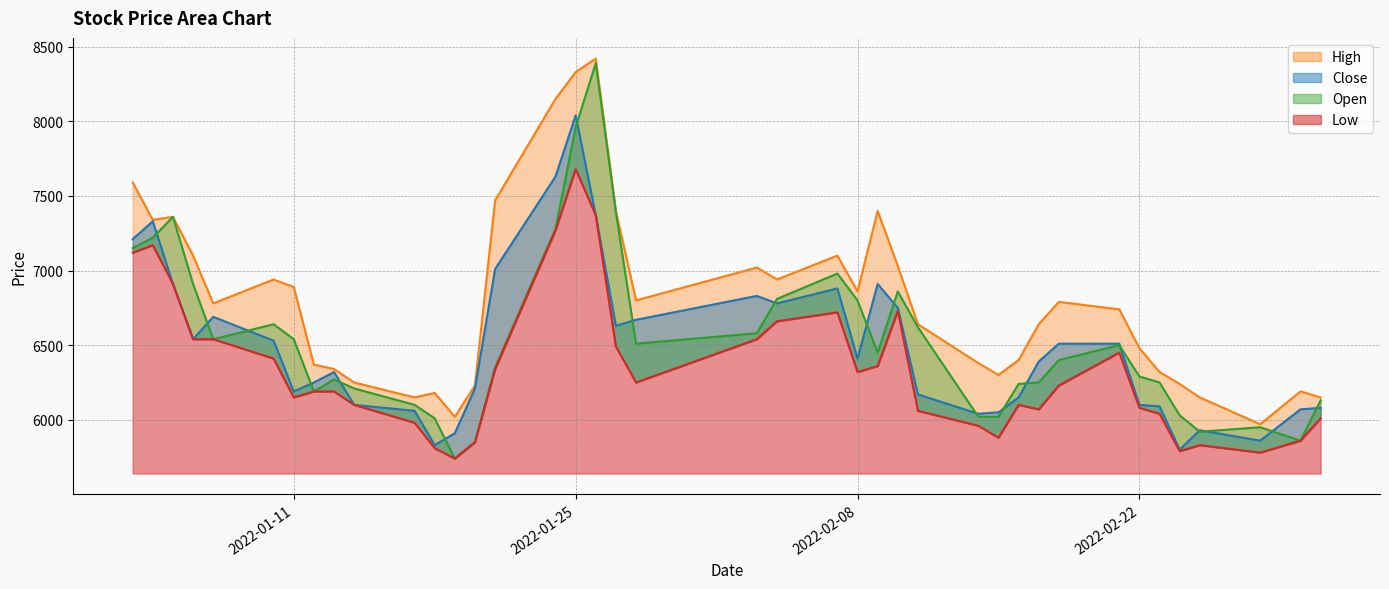

Reading left to right, transcribe all the data shown in this chart.

Open: 2022-01-03=7150	2022-01-04=7220	2022-01-05=7360	2022-01-06=6910	2022-01-07=6540	2022-01-10=6640	2022-01-11=6540	2022-01-12=6190	2022-01-13=6270	2022-01-14=6210	2022-01-17=6100	2022-01-18=6010	2022-01-19=5740	2022-01-20=5850	2022-01-21=6350	2022-01-24=7280	2022-01-25=7960	2022-01-26=8390	2022-01-27=7390	2022-01-28=6510	2022-02-03=6580	2022-02-04=6810	2022-02-07=6980	2022-02-08=6800	2022-02-09=6450	2022-02-10=6860	2022-02-11=6620	2022-02-14=6020	2022-02-15=6020	2022-02-16=6240	2022-02-17=6250	2022-02-18=6400	2022-02-21=6500	2022-02-22=6290	2022-02-23=6250	2022-02-24=6030	2022-02-25=5920	2022-02-28=5950	2022-03-02=5860	2022-03-03=6130
High: 2022-01-03=7590	2022-01-04=7340	2022-01-05=7360	2022-01-06=7100	2022-01-07=6780	2022-01-10=6940	2022-01-11=6890	2022-01-12=6370	2022-01-13=6340	2022-01-14=6250	2022-01-17=6150	2022-01-18=6180	2022-01-19=6020	2022-01-20=6230	2022-01-21=7470	2022-01-24=8150	2022-01-25=8330	2022-01-26=8420	2022-01-27=7400	2022-01-28=6800	2022-02-03=7020	2022-02-04=6940	2022-02-07=7100	2022-02-08=6860	2022-02-09=7400	2022-02-10=7030	2022-02-11=6640	2022-02-14=6380	2022-02-15=6300	2022-02-16=6400	2022-02-17=6640	2022-02-18=6790	2022-02-21=6740	2022-02-22=6480	2022-02-23=6320	2022-02-24=6240	2022-02-25=6150	2022-02-28=5970	2022-03-02=6190	2022-03-03=6150
Low: 2022-01-03=7120	2022-01-04=7170	2022-01-05=6910	2022-01-06=6540	2022-01-07=6540	2022-01-10=6410	2022-01-11=6150	2022-01-12=6190	2022-01-13=6190	2022-01-14=6100	2022-01-17=5980	2022-01-18=5810	2022-01-19=5740	2022-01-20=5850	2022-01-21=6340	2022-01-24=7270	2022-01-25=7680	2022-01-26=7370	2022-01-27=6490	2022-01-28=6250	2022-02-03=6540	2022-02-04=6660	2022-02-07=6720	2022-02-08=6320	2022-02-09=6360	2022-02-10=6730	2022-02-11=6060	2022-02-14=5960	2022-02-15=5880	2022-02-16=6100	2022-02-17=6070	2022-02-18=6230	2022-02-21=6450	2022-02-22=6080	2022-02-23=6040	2022-02-24=5790	2022-02-25=5830	2022-02-28=5780	2022-03-02=5860	2022-03-03=6010
Close: 2022-01-03=7210	2022-01-04=7330	2022-01-05=6910	2022-01-06=6540	2022-01-07=6690	2022-01-10=6530	2022-01-11=6190	2022-01-12=6250	2022-01-13=6320	2022-01-14=6100	2022-01-17=6060	2022-01-18=5830	2022-01-19=5910	2022-01-20=6210	2022-01-21=7010	2022-01-24=7630	2022-01-25=8040	2022-01-26=7370	2022-01-27=6630	2022-01-28=6670	2022-02-03=6830	2022-02-04=6780	2022-02-07=6880	2022-02-08=6410	2022-02-09=6910	2022-02-10=6750	2022-02-11=6170	2022-02-14=6040	2022-02-15=6050	2022-02-16=6150	2022-02-17=6390	2022-02-18=6510	2022-02-21=6510	2022-02-22=6100	2022-02-23=6090	2022-02-24=5800	2022-02-25=5930	2022-02-28=5860	2022-03-02=6070	2022-03-03=6080